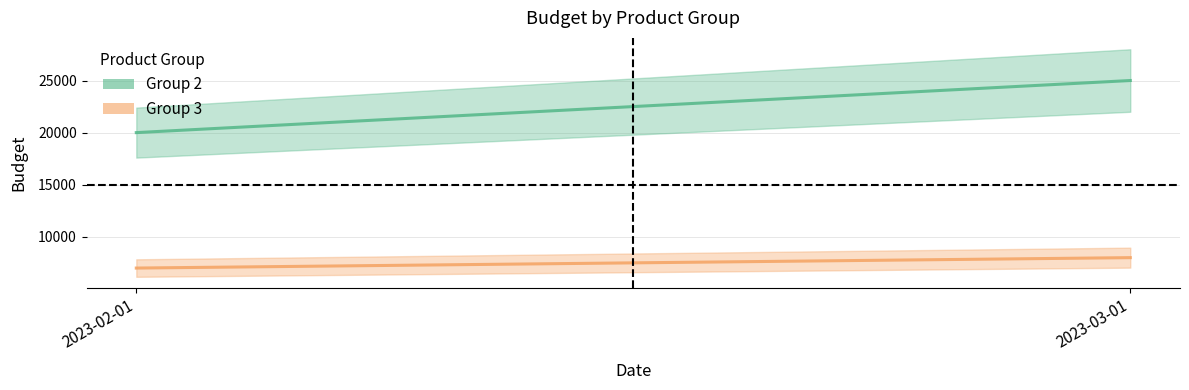

Does the chart display data point markers on the line(s)?

No